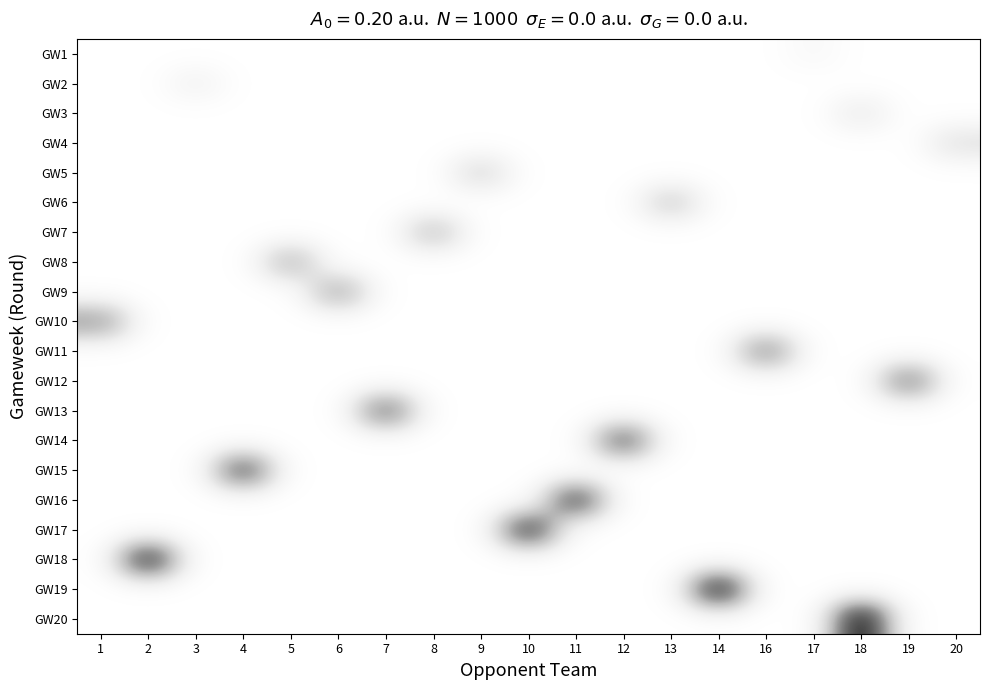

At which category is the sum across all series the highest?

18